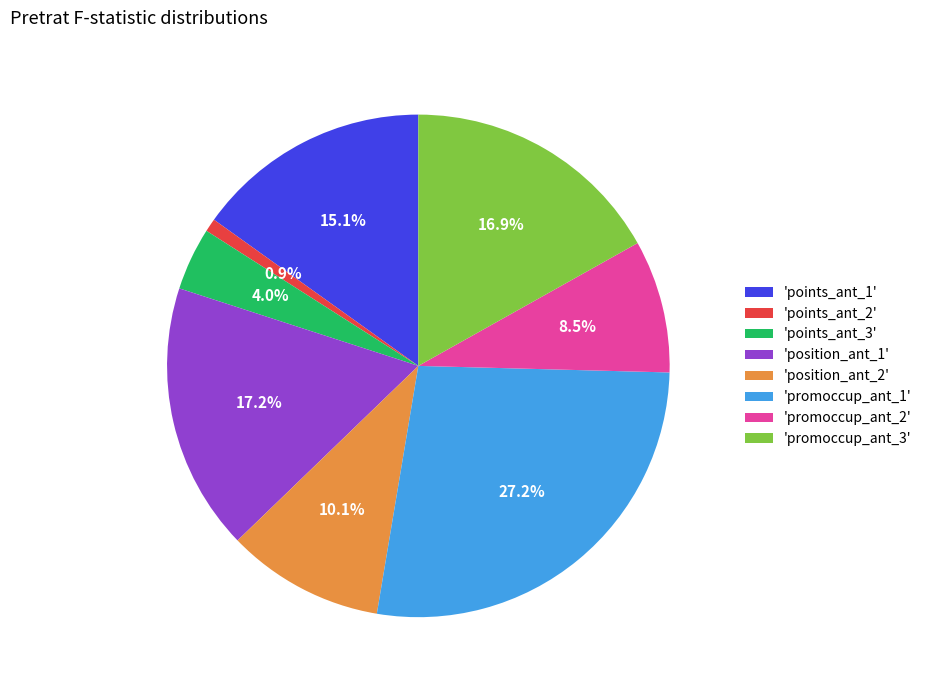

Which category has the biggest portion of the pie?

'promoccup_ant_1'